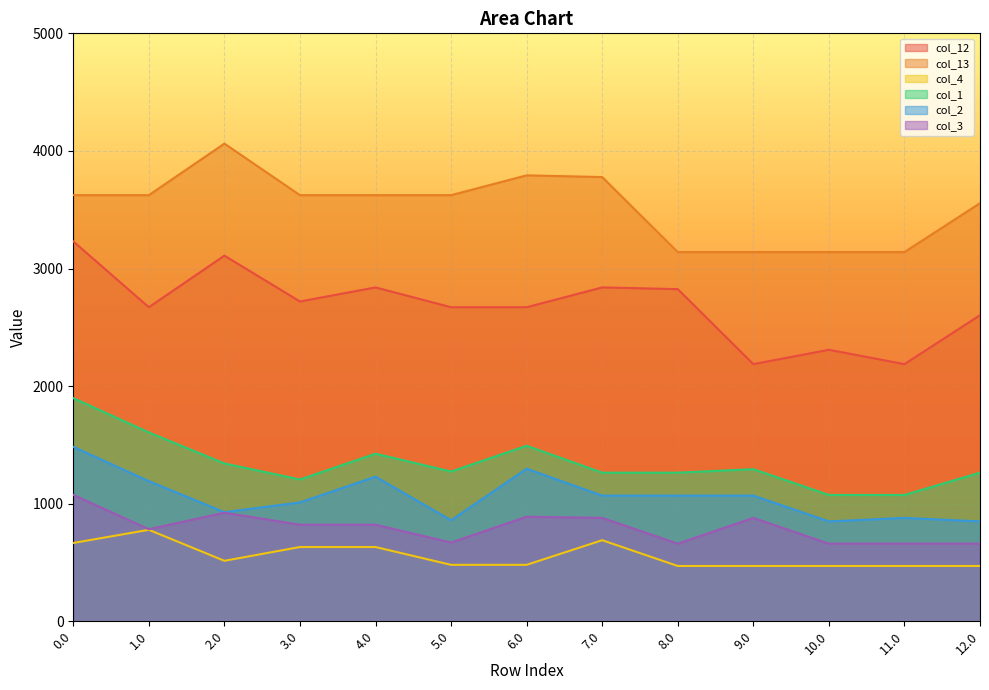

How many data points does each series have?

13